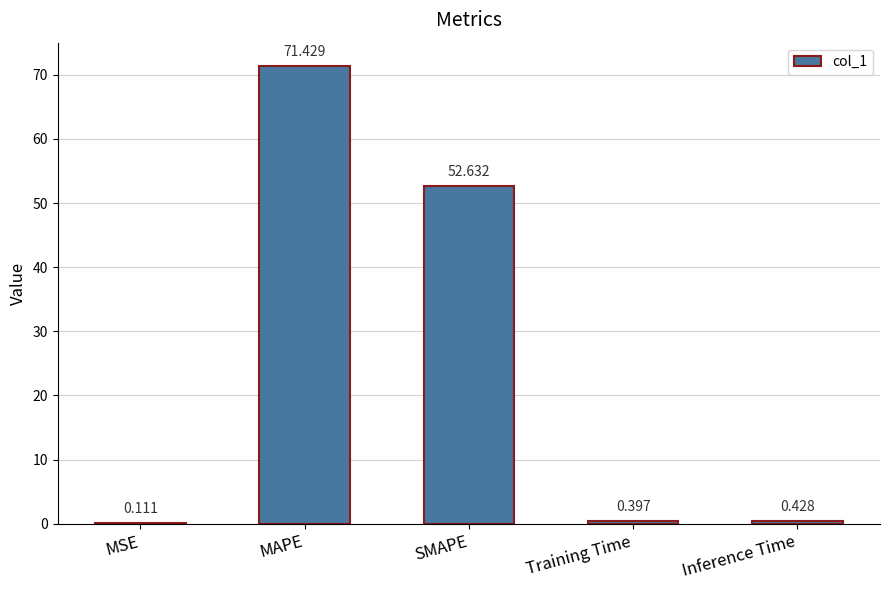

What is the sum of all values?

125.0